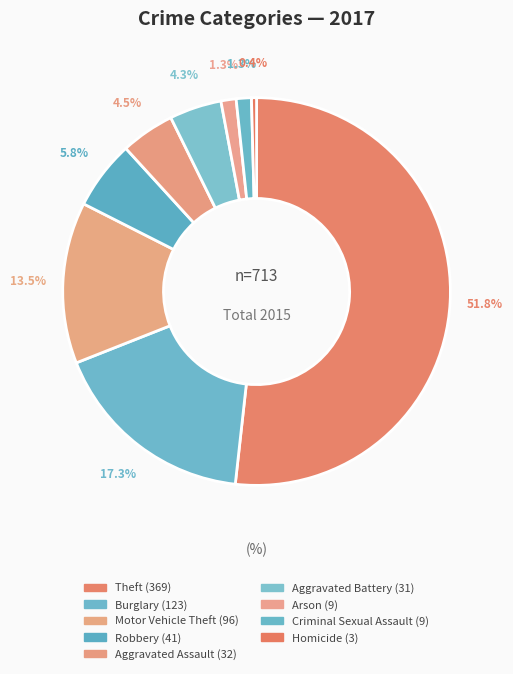

To the nearest percent, what is the difference between the largest and smallest slice percentages?

51%